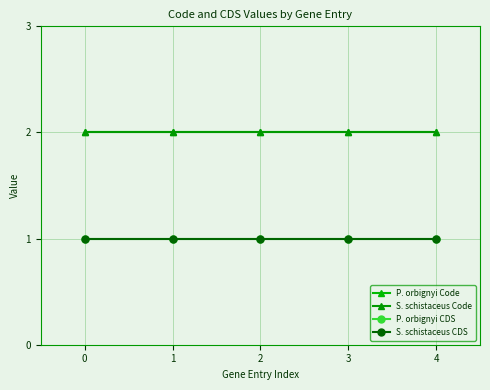

Reading right to left, what are all the values shown in this chart?

P. orbignyi Code: 4=2	3=2	2=2	1=2	0=2
S. schistaceus Code: 4=2	3=2	2=2	1=2	0=2
P. orbignyi CDS: 4=1	3=1	2=1	1=1	0=1
S. schistaceus CDS: 4=1	3=1	2=1	1=1	0=1